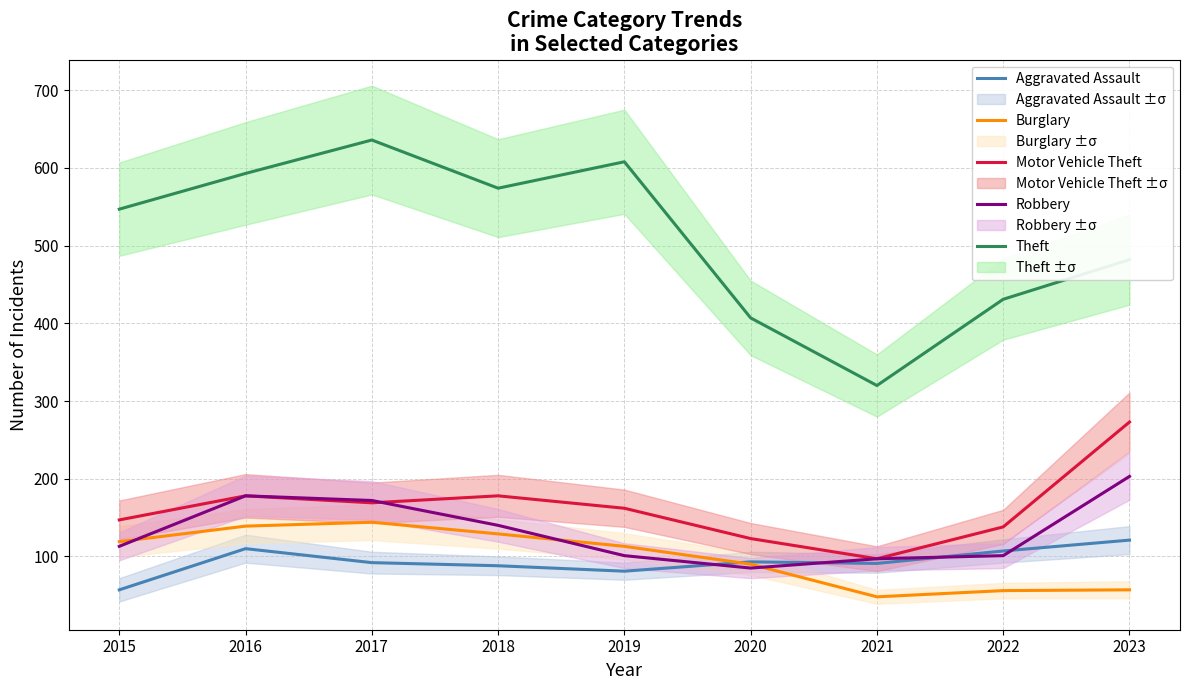

Which series changed the most between 2021 and 2023?

Motor Vehicle Theft